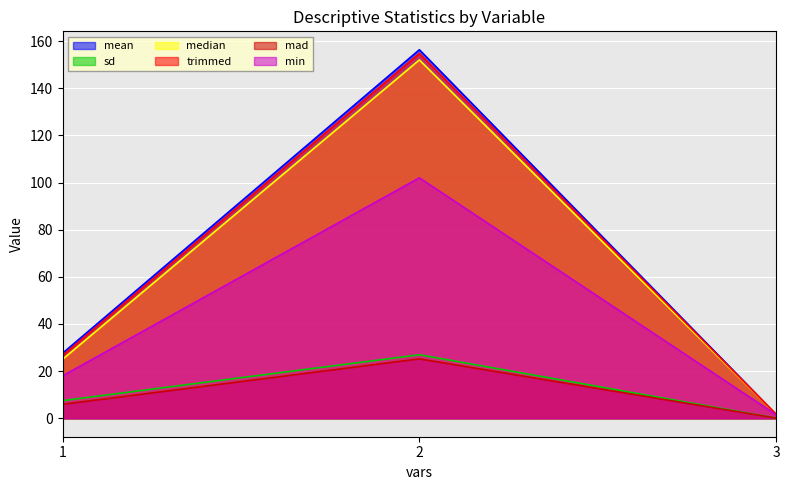

What is the total value across all series at 3?

6.7